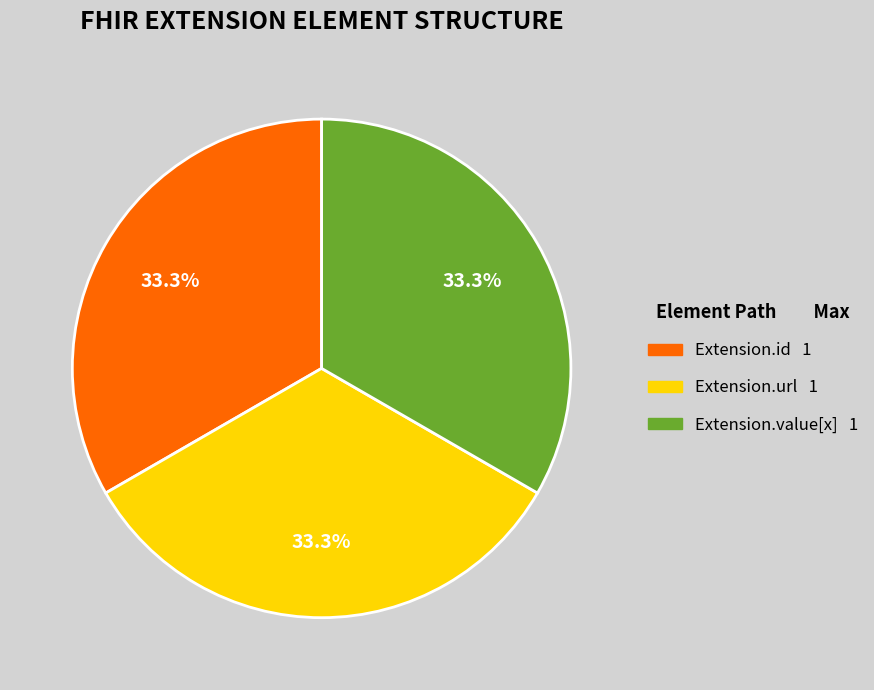

Is there a majority slice in this chart?

No